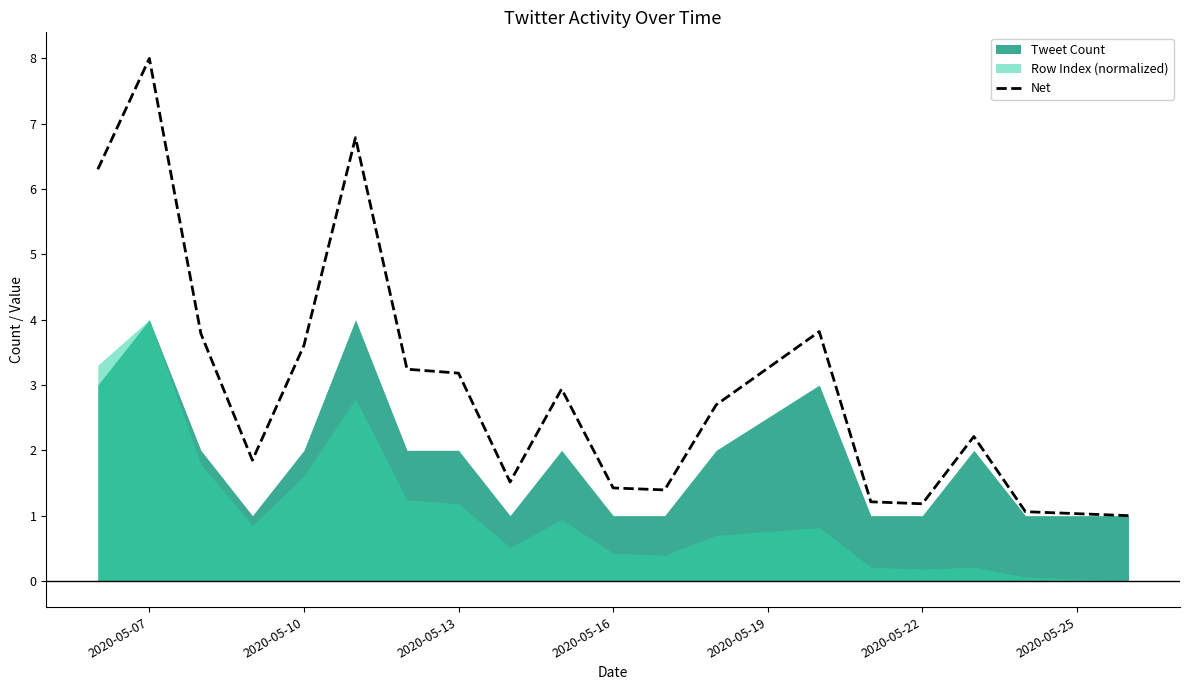

The Net series shows 1.2 at 2020-05-13. True or false?

False